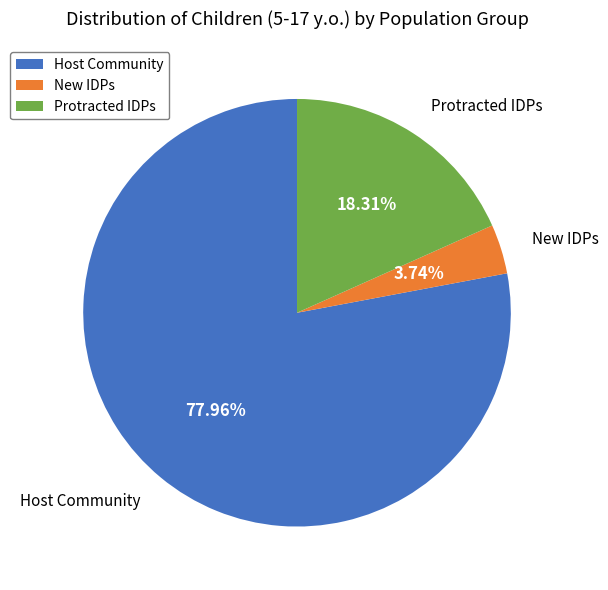

Which slice is the largest?

Host Community